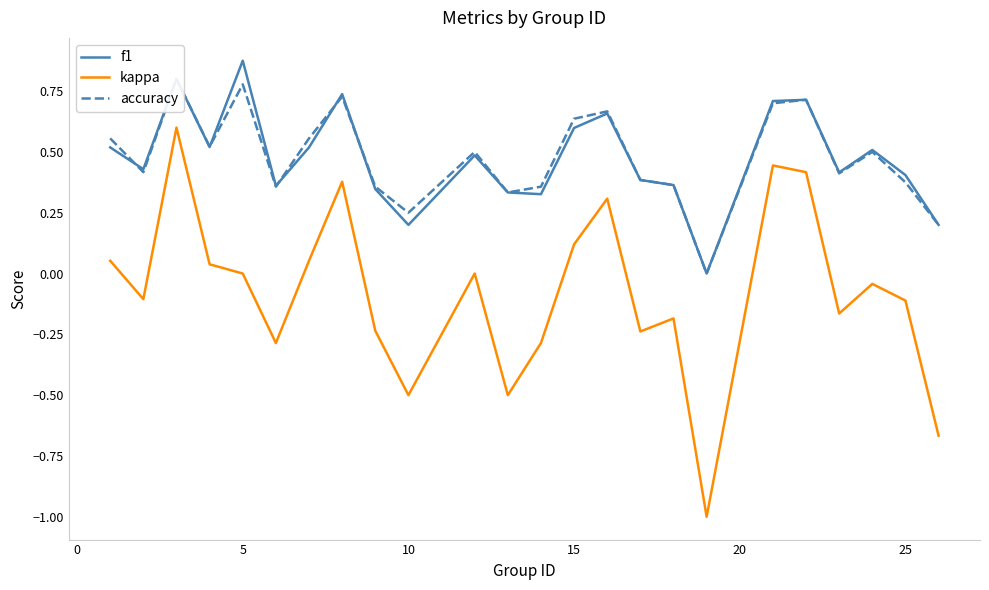

What is the maximum value for kappa?

0.6